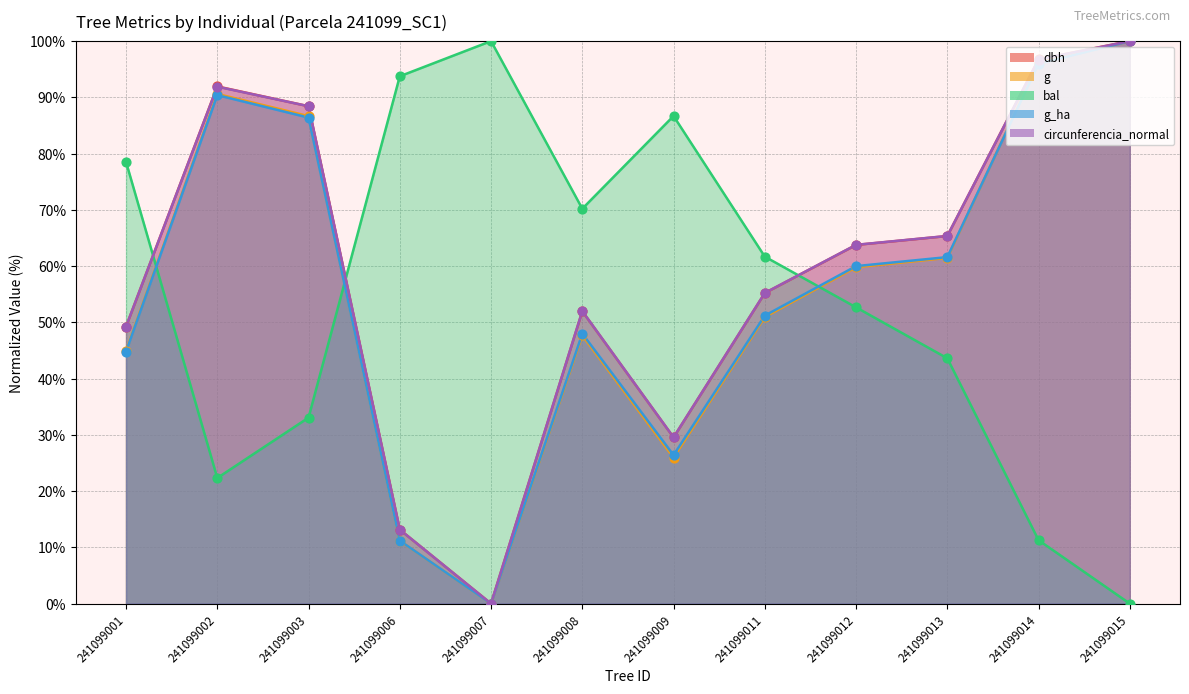

Which series has the largest total across all categories?

circunferencia_normal